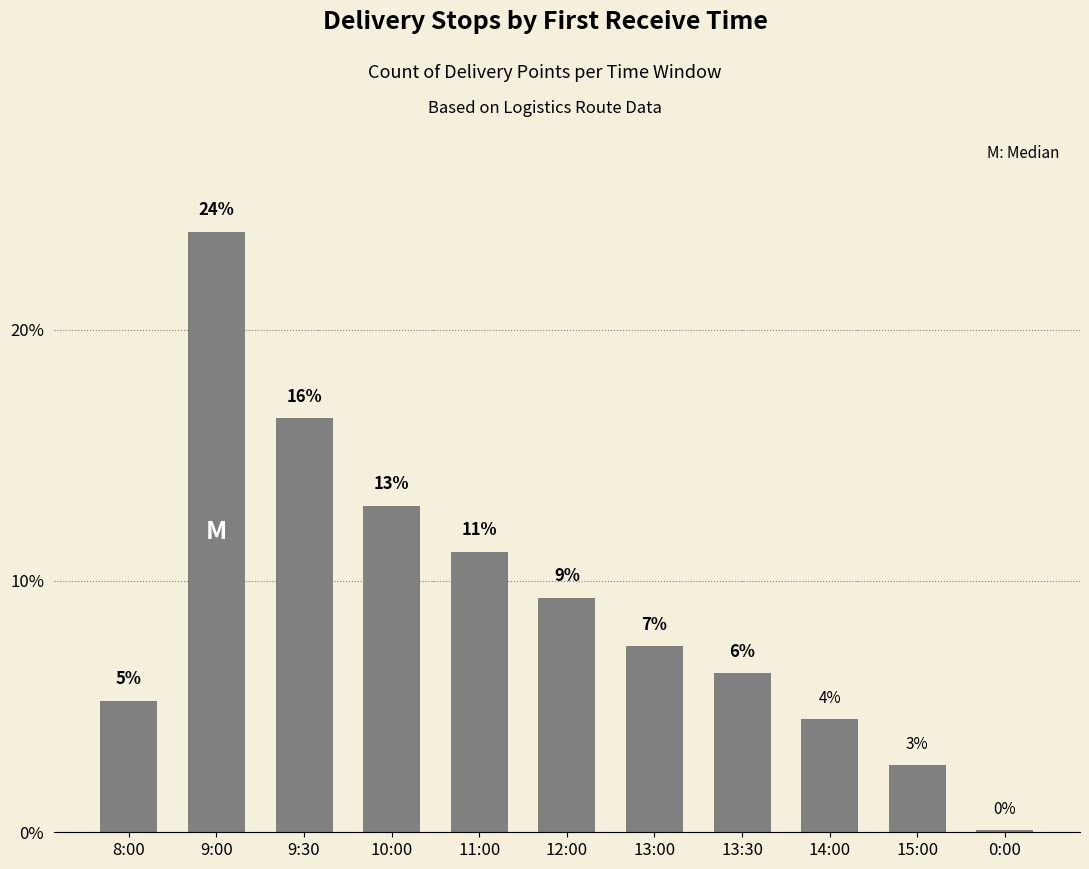

At which category does the chart reach its peak across all series?

9:00